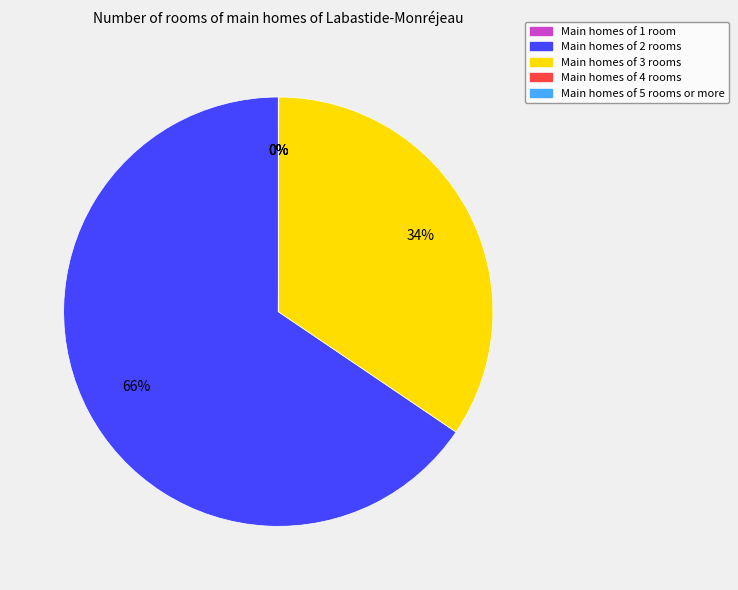

True or false: Main homes of 2 rooms accounts for 66% of the total.

True